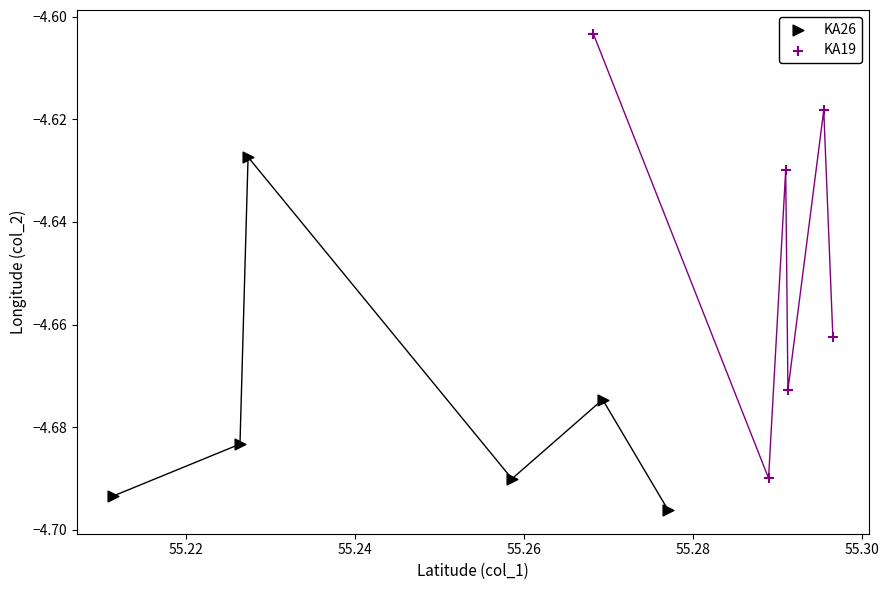

Which series reaches the maximum Y coordinate?

KA19